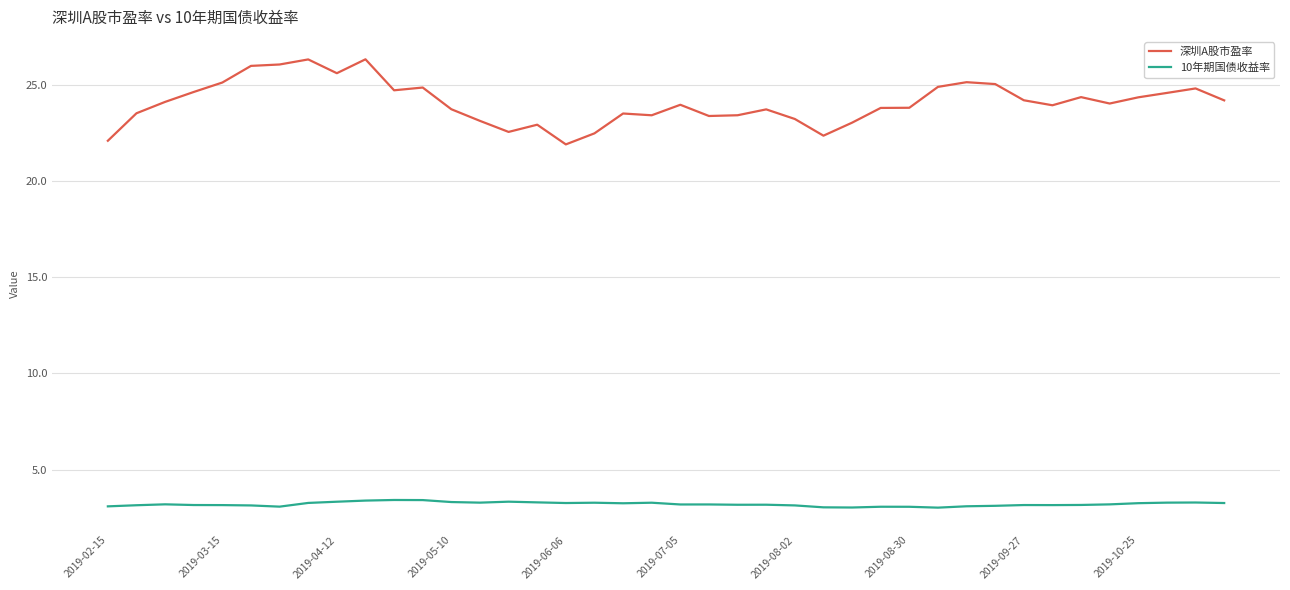

Which series has the largest total across all categories?

深圳A股市盈率